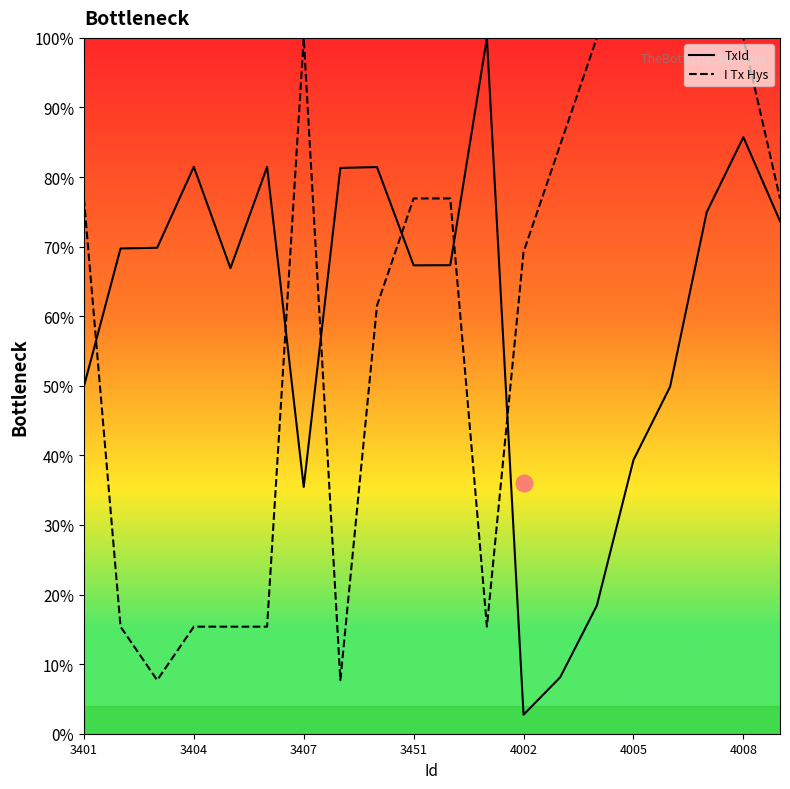

At which category is the sum across all series the highest?

4008